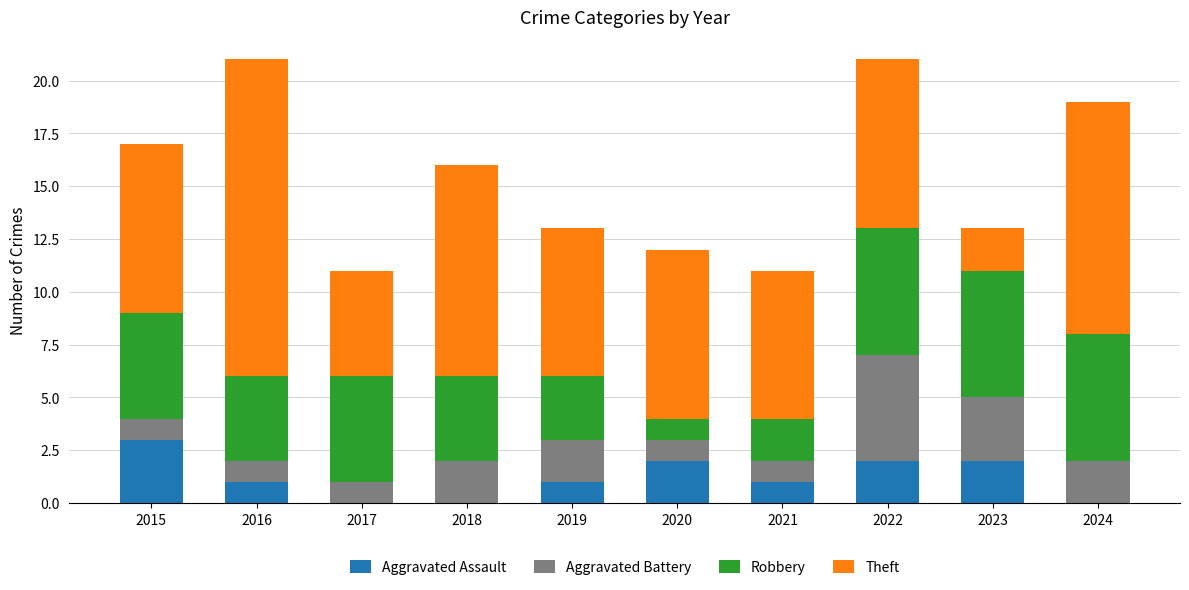

What is the total value across all series at 2024?

19